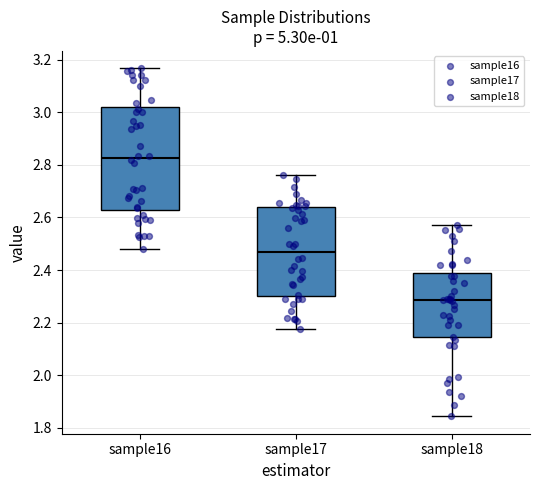

Comparing the boxes themselves (not the whiskers), which one is the tallest?

sample16